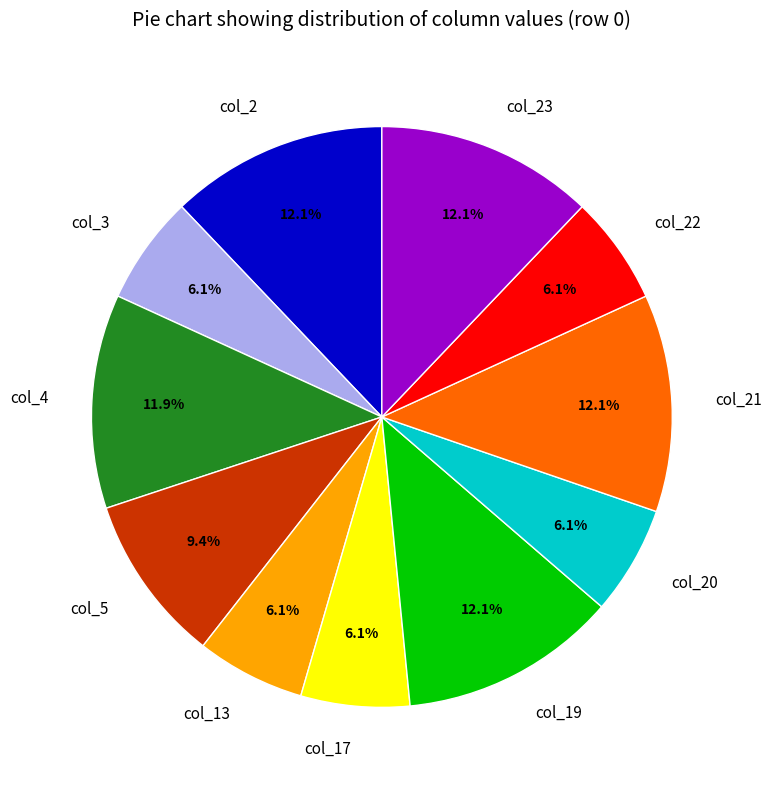

To the nearest percent, what portion does col_4 represent?

12%